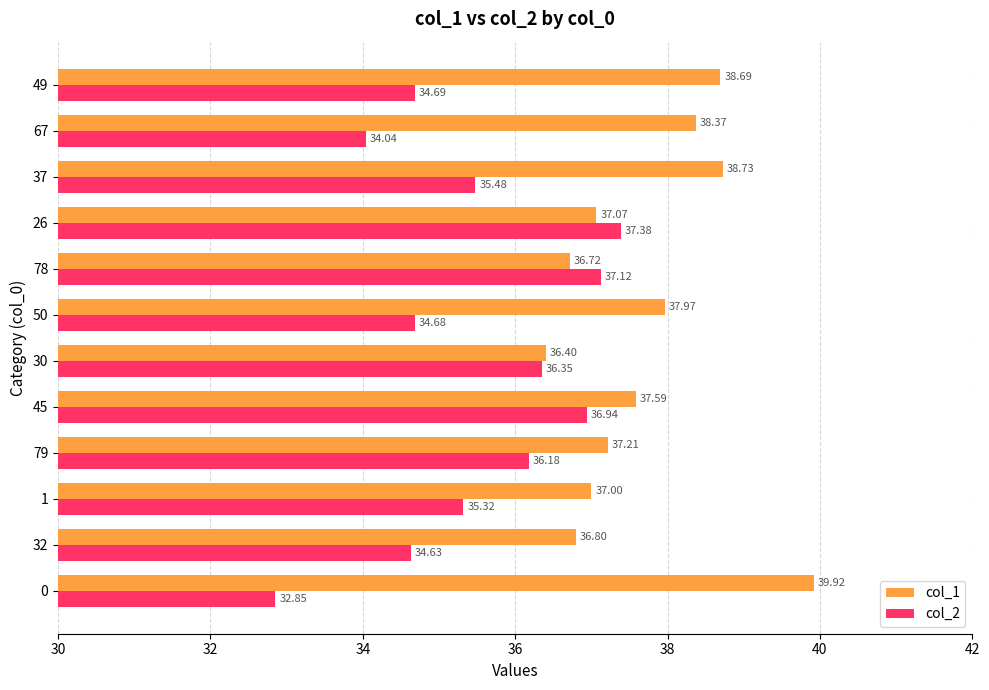

List the labels in order of col_2 value, smallest first.

0, 67, 32, 50, 49, 1, 37, 79, 30, 45, 78, 26